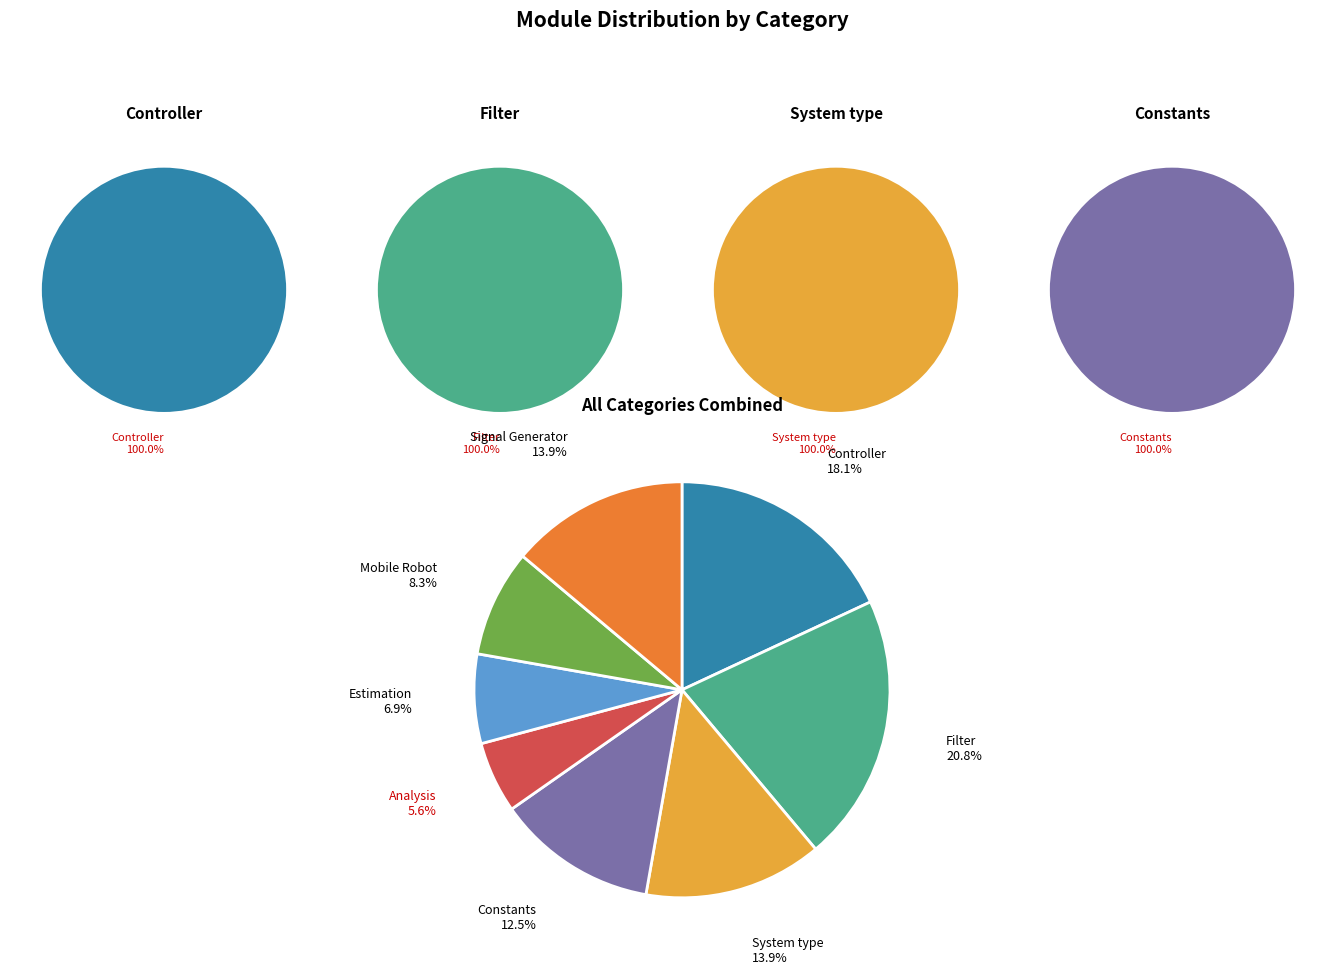

Does Signal Generator account for over 50% of the chart?

No